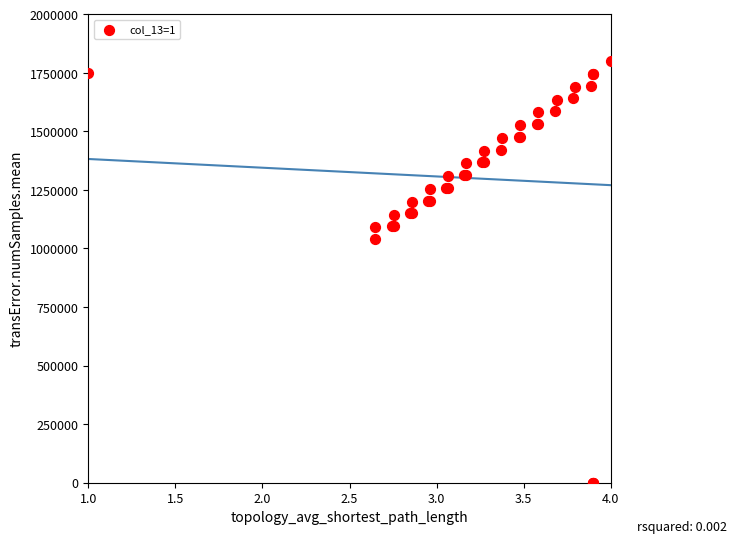

What Y value in the scatter plot is closest to 900000?

1040625.0